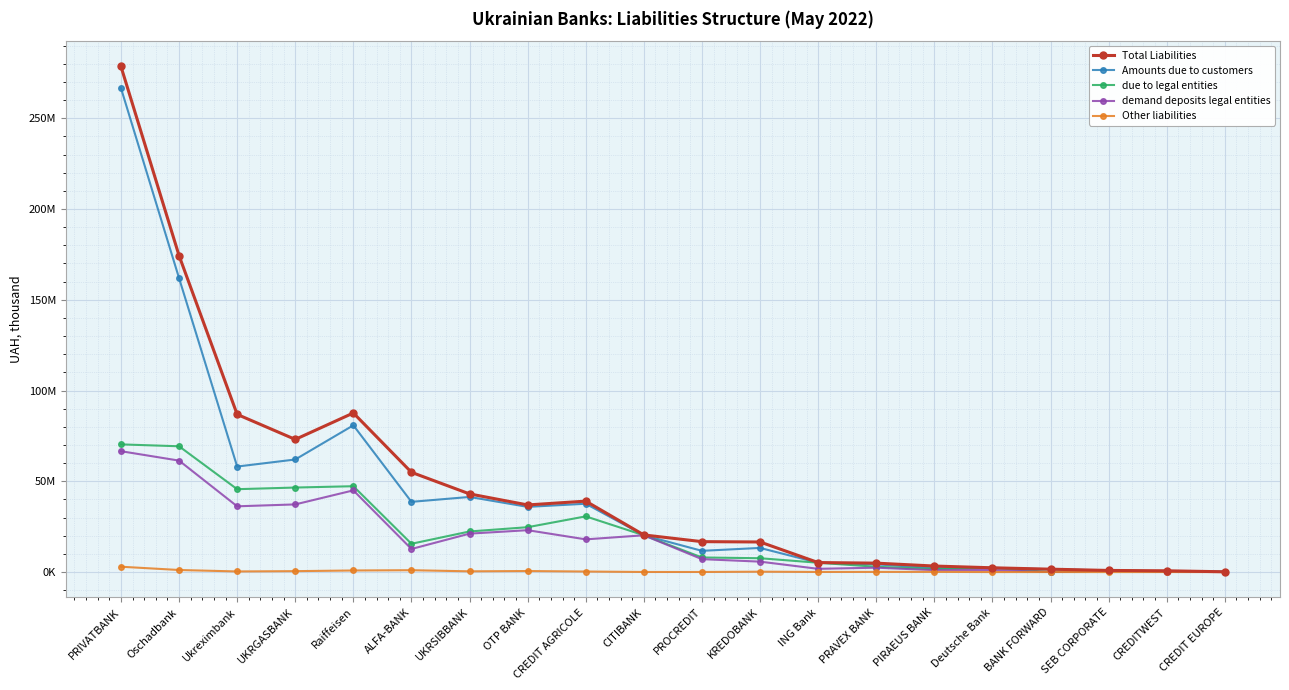

What is the highest value of the Total Liabilities series?

278506061.9